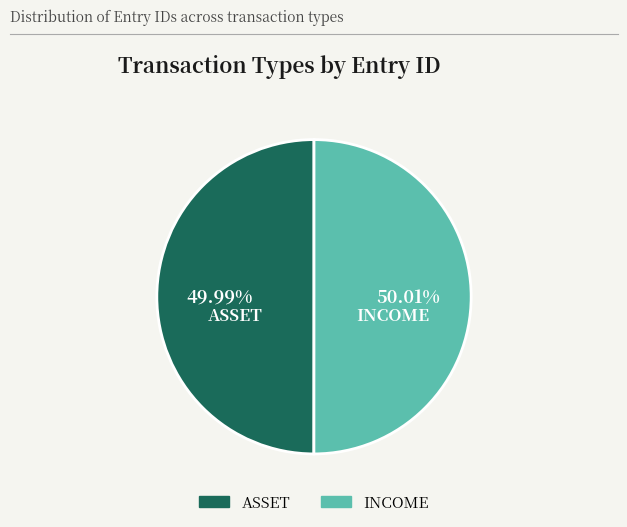

What percentage do INCOME and ASSET together represent?

100.0%